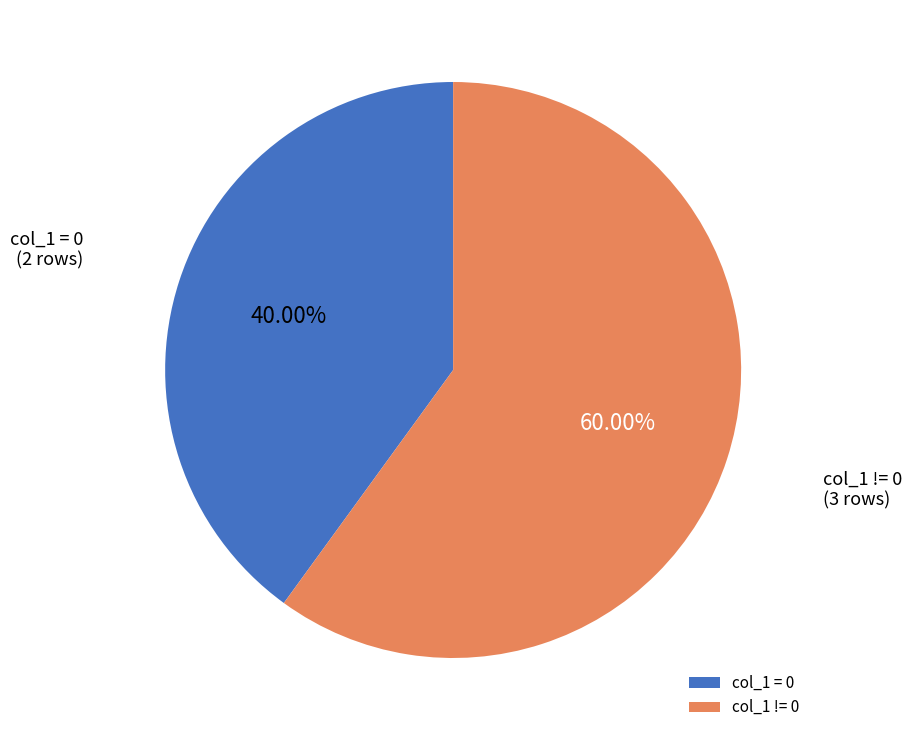

Which has a higher value, col_1 != 0 or col_1 = 0?

col_1 != 0